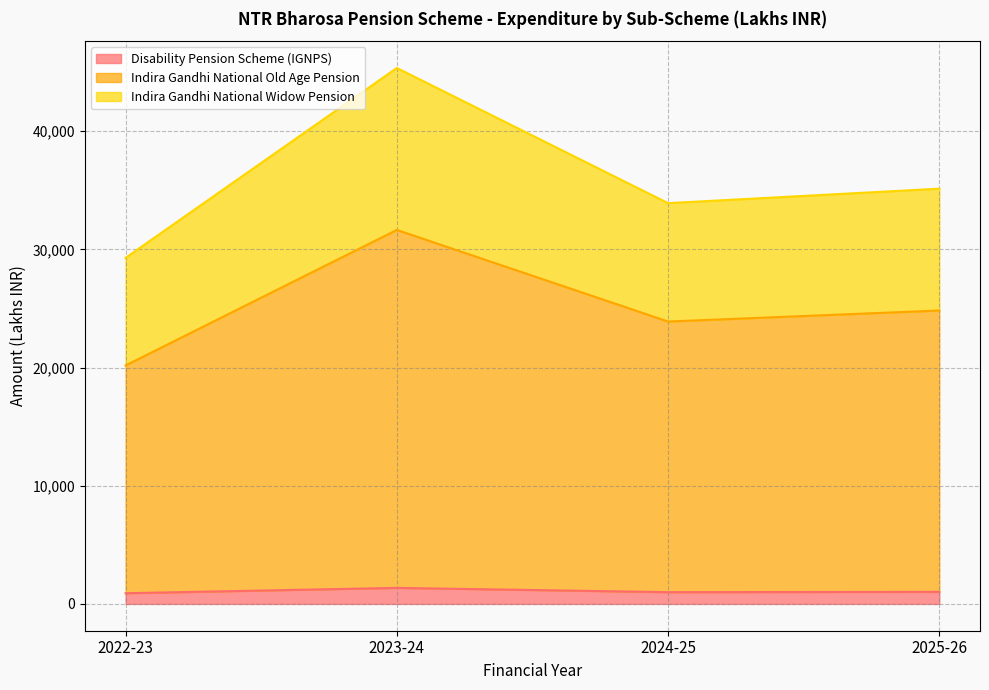

Does the chart display data point markers on the line(s)?

No